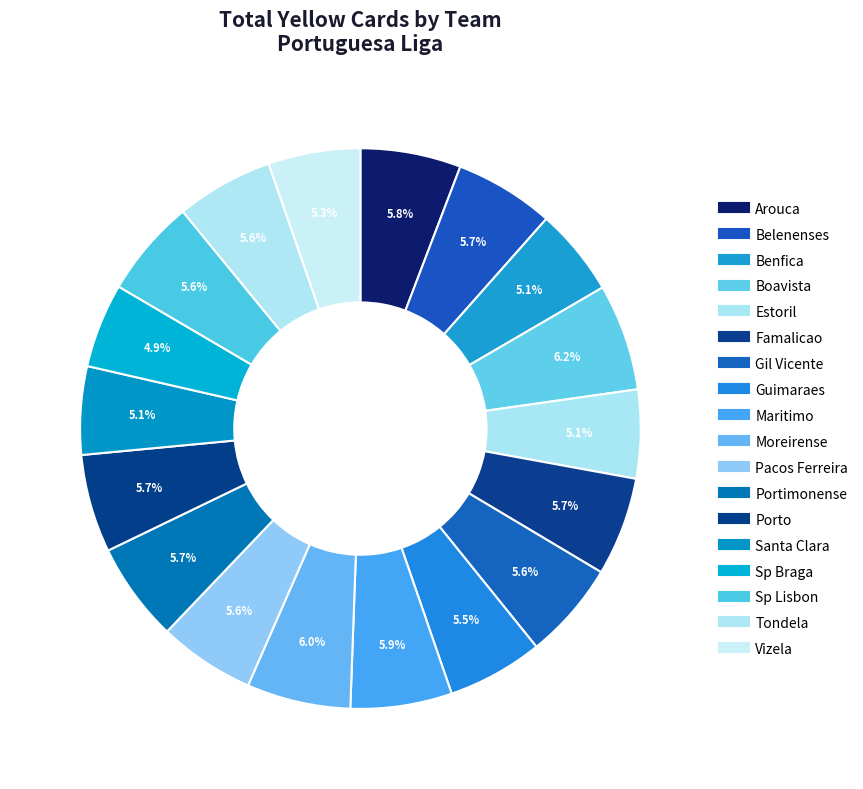

Is Portimonense the majority of the pie?

No